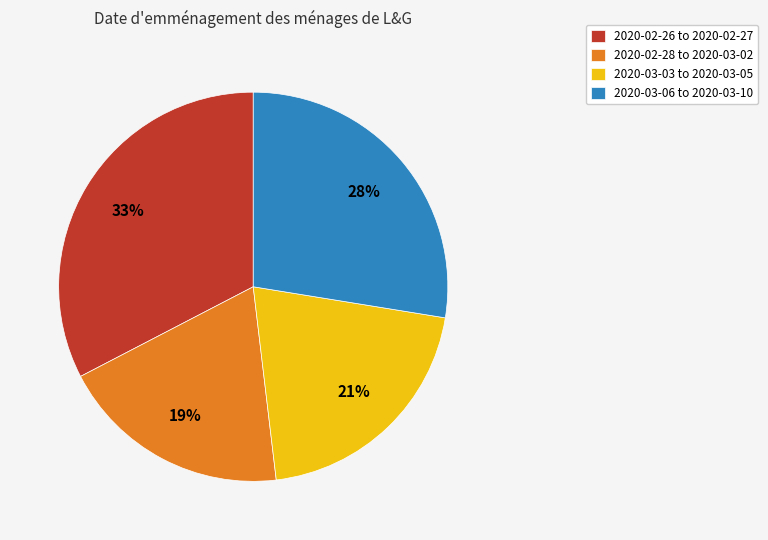

Which has a higher value, 2020-02-26 to 2020-02-27 or 2020-02-28 to 2020-03-02?

2020-02-26 to 2020-02-27